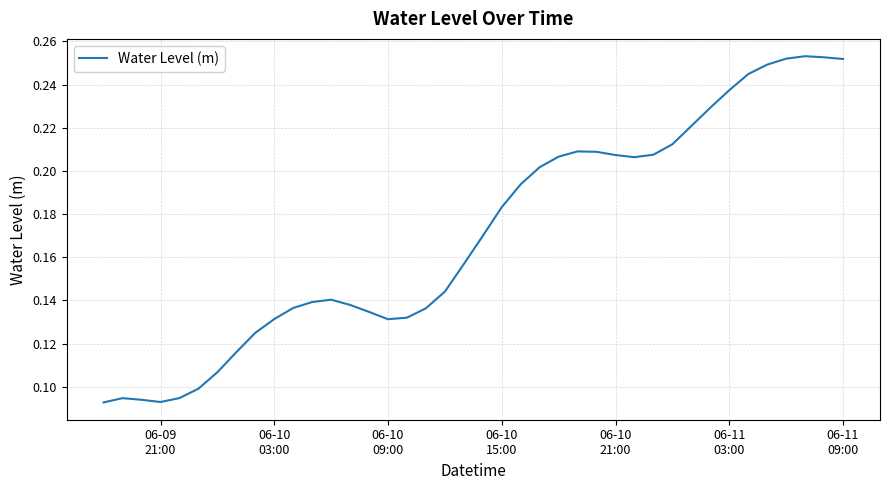

Where is the data nearest to the value 0?

06-09
21:00